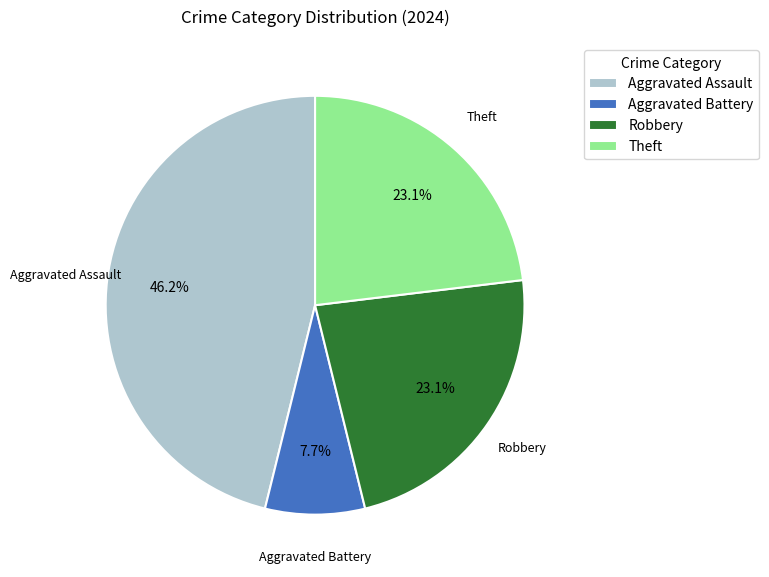

What portion of the pie excludes Aggravated Battery?

92.3%